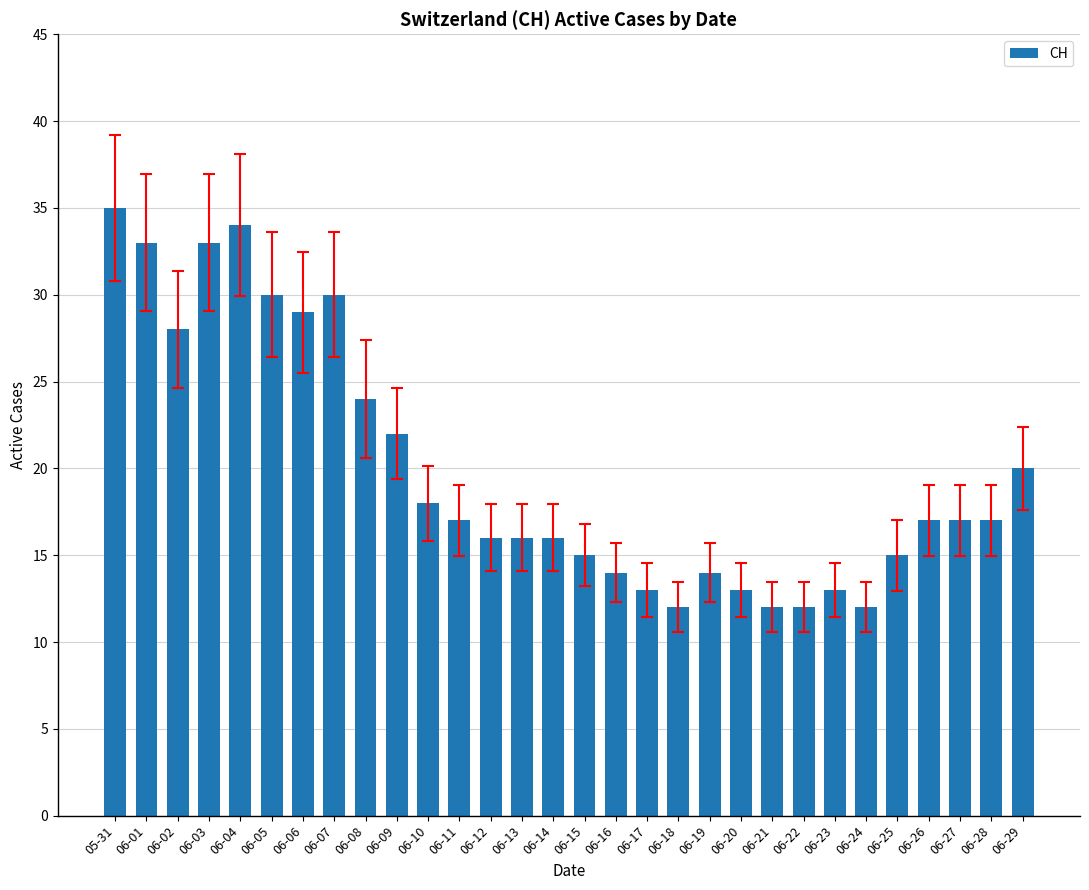

What is the approximate value at 06-08, to the nearest 5?

25